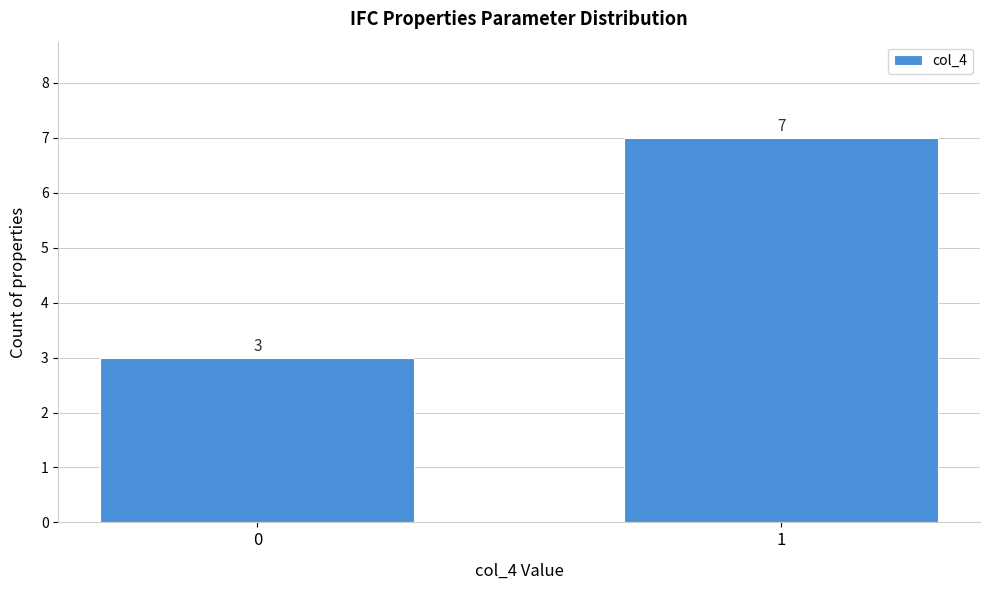

Reading left to right, extract all data points from this chart.

0=3	1=7